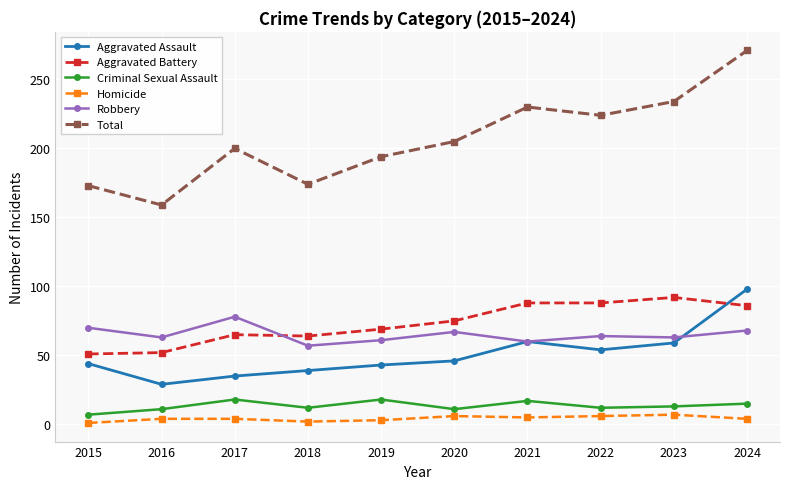

How many lines are shown in the chart?

6